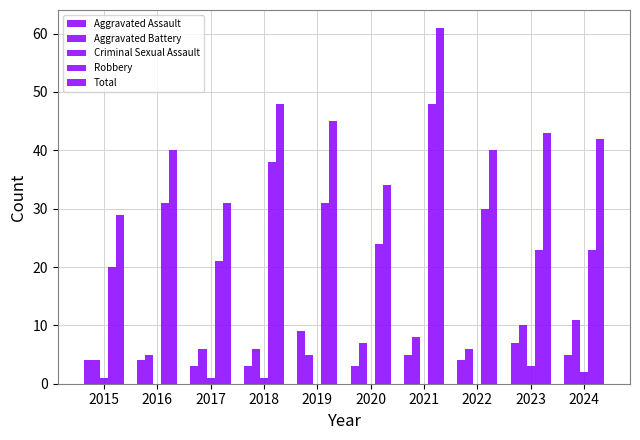

What is the value of the Robbery bar at the 3rd from the left?

21